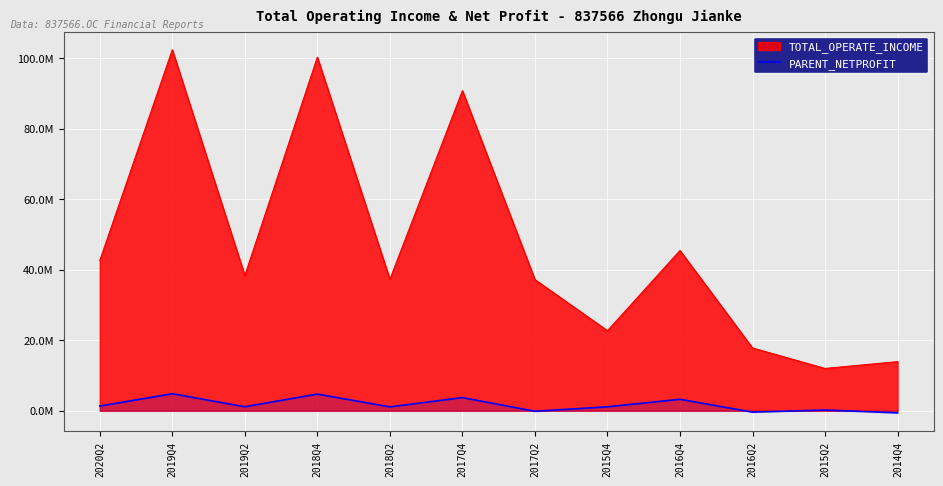

At which category does the data reach its first local peak?

2019Q4